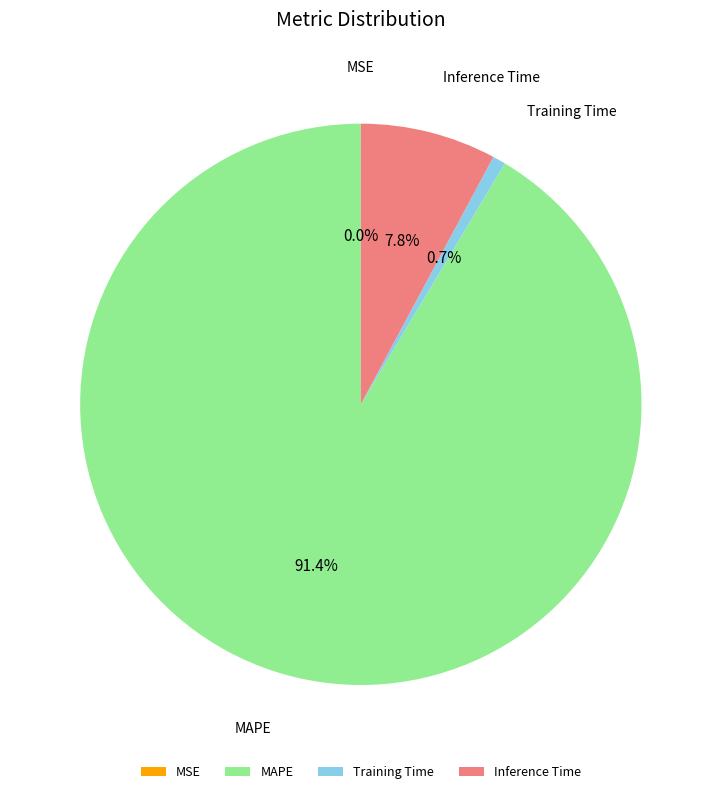

Which slice is the largest?

MAPE